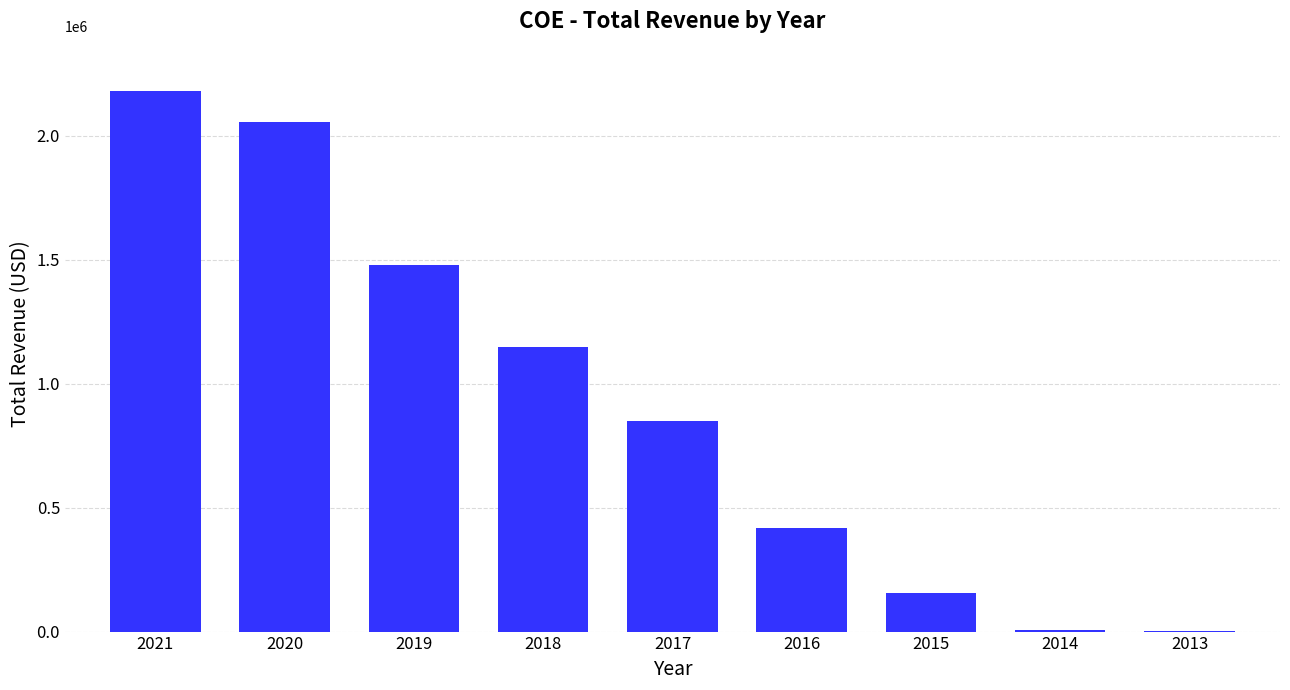

What is the average value?

921344